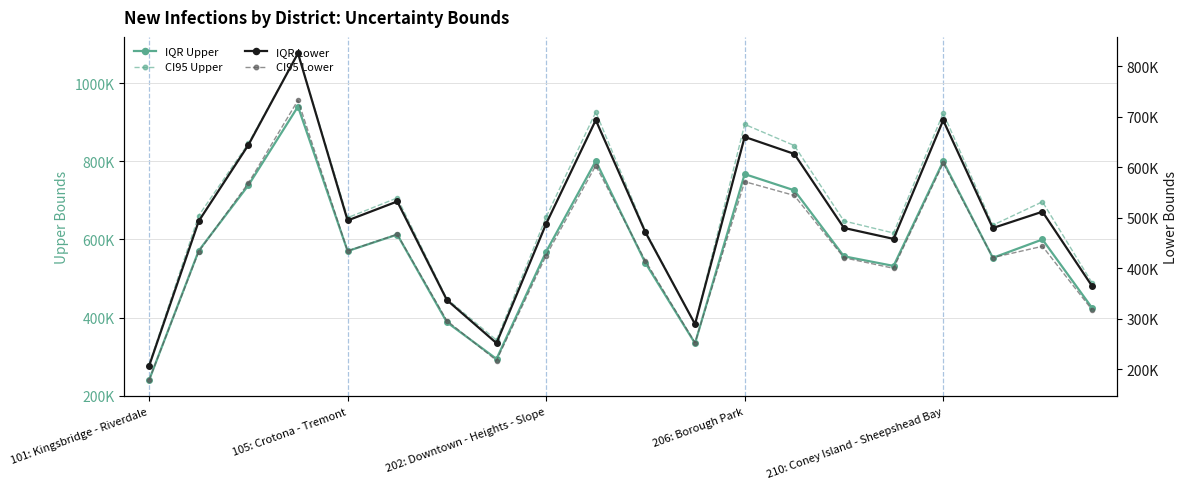

How many lines are shown in the chart?

4